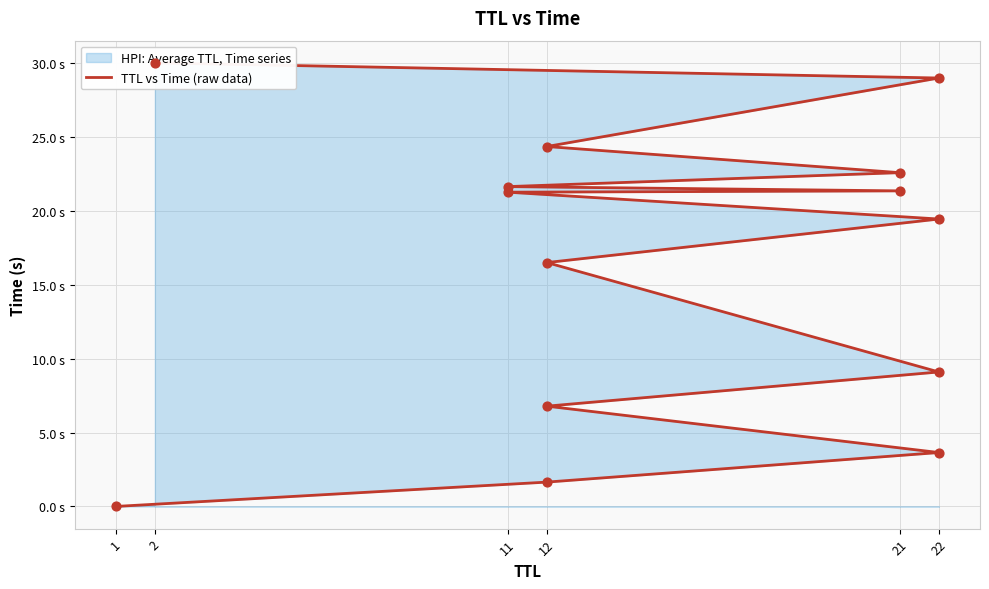

What is the change in value from 22 to 11?

+7.8